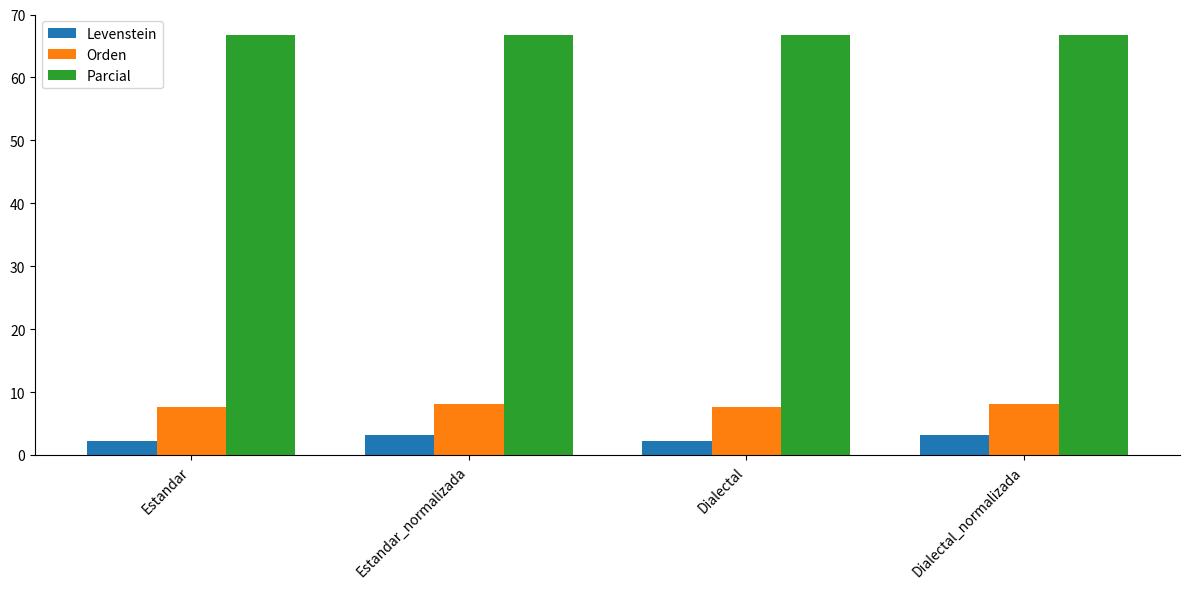

What is the maximum value for Levenstein?

3.2